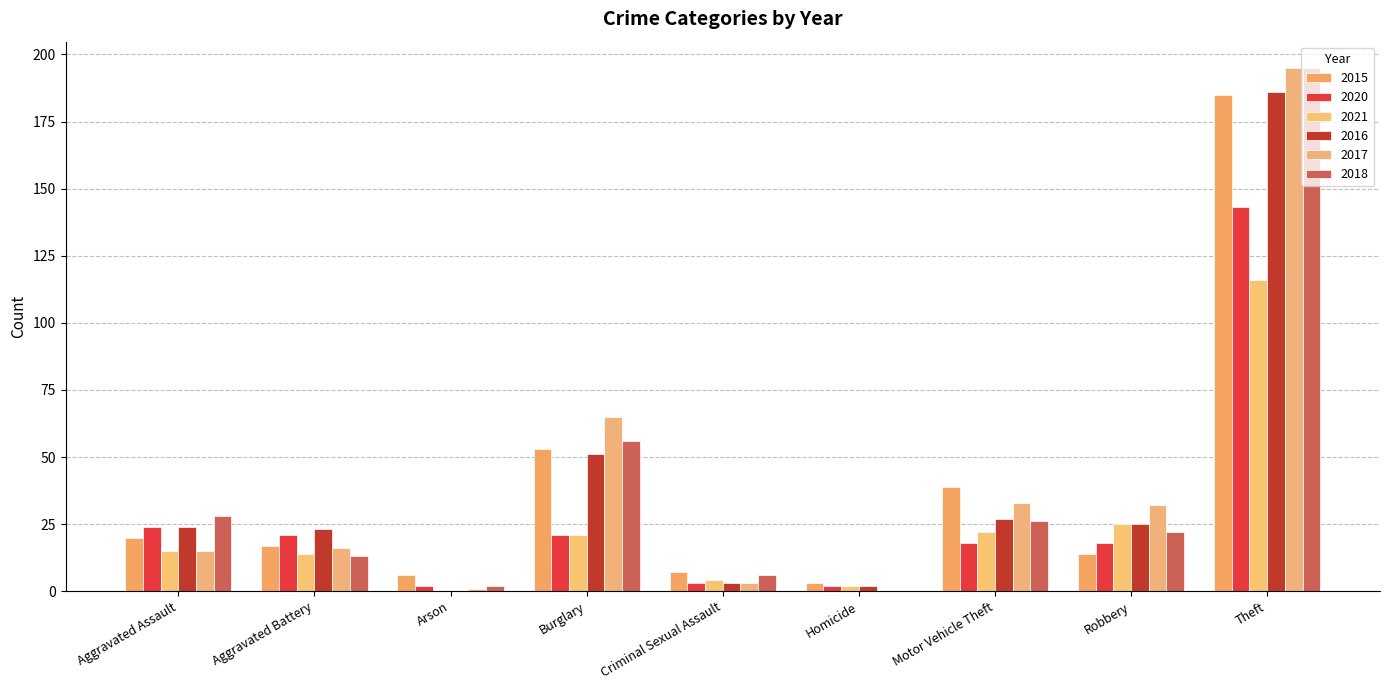

Which has a higher value, Criminal Sexual Assault or Aggravated Battery?

Aggravated Battery